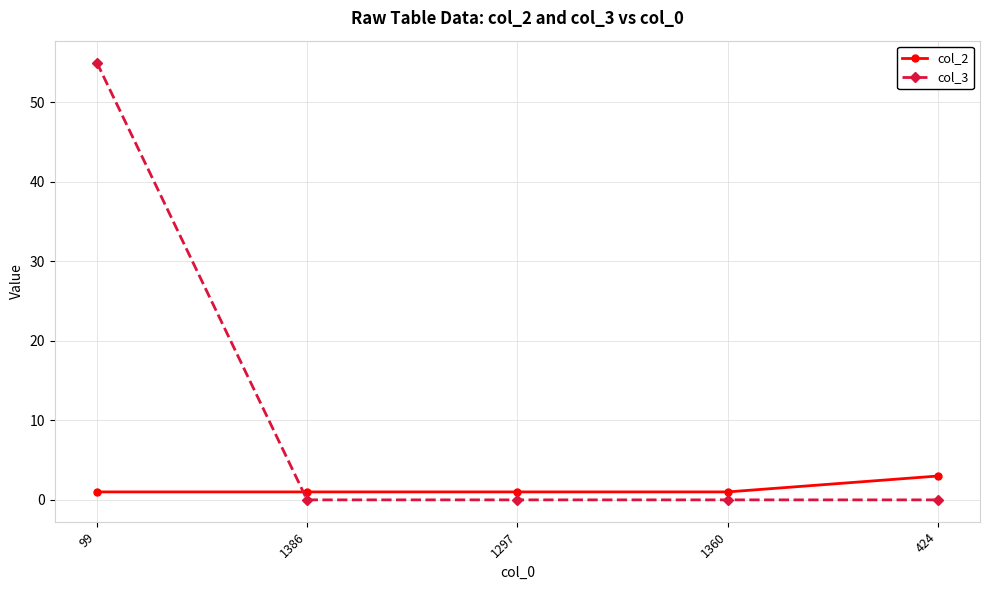

What is the value of the col_2 point at the 5th from the left?

3